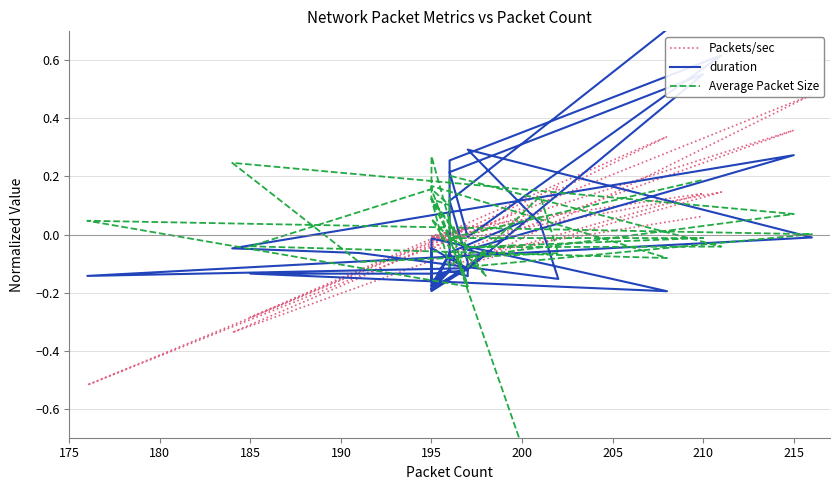

How many data points does each series have?

40